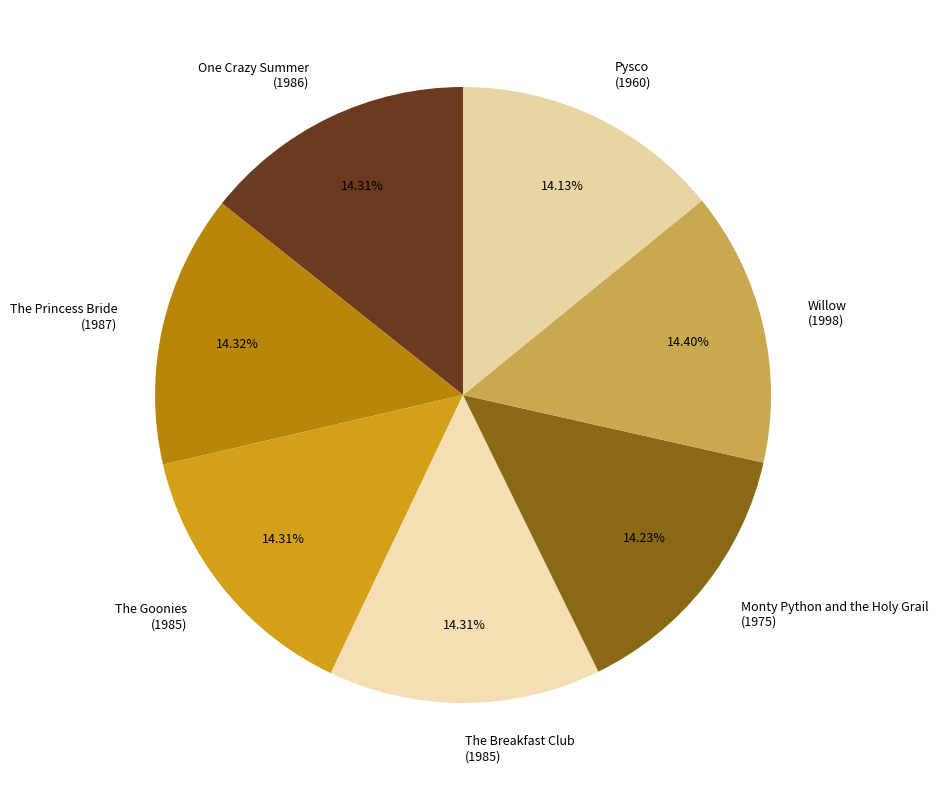

Is Monty Python and the Holy Grail (1975) the majority of the pie?

No